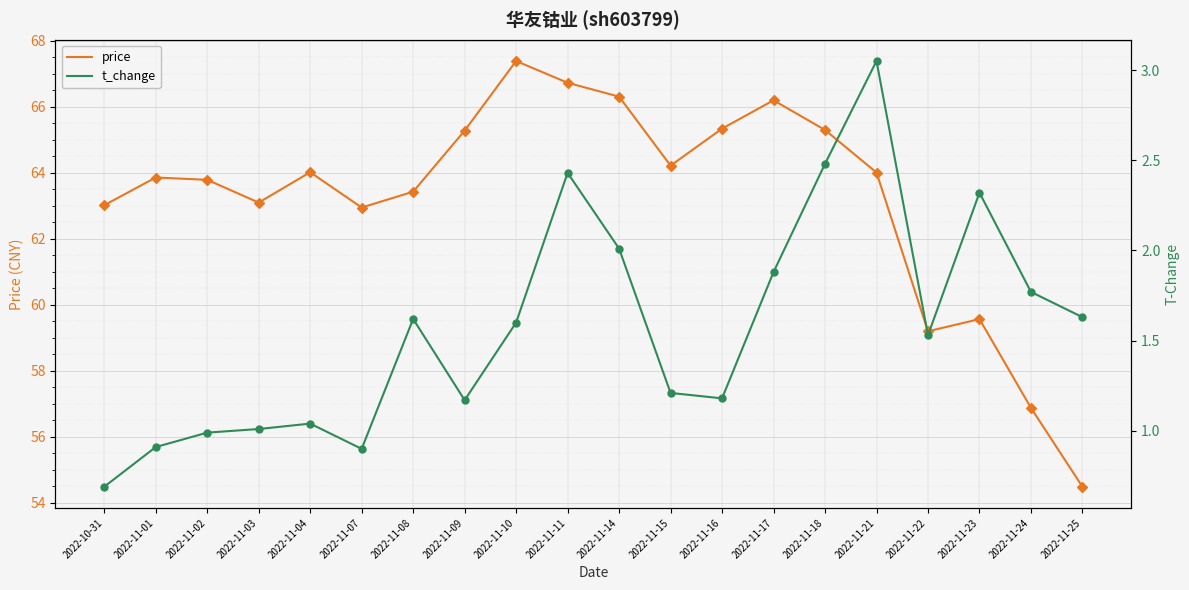

What are all the series names shown in the legend?

price, t_change